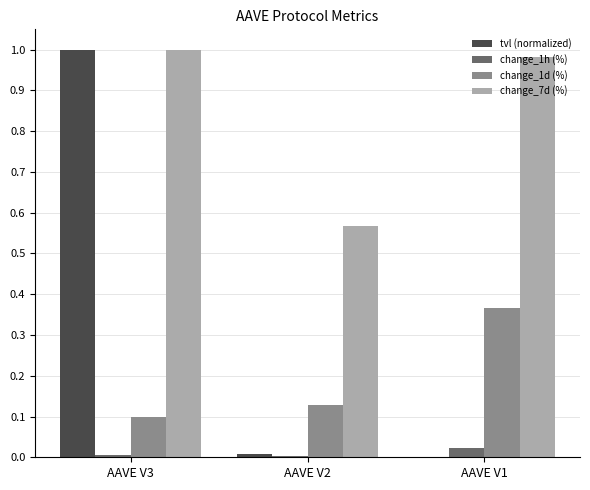

What is the sum of the change_1d (%) values at AAVE V3 and AAVE V1?

0.5